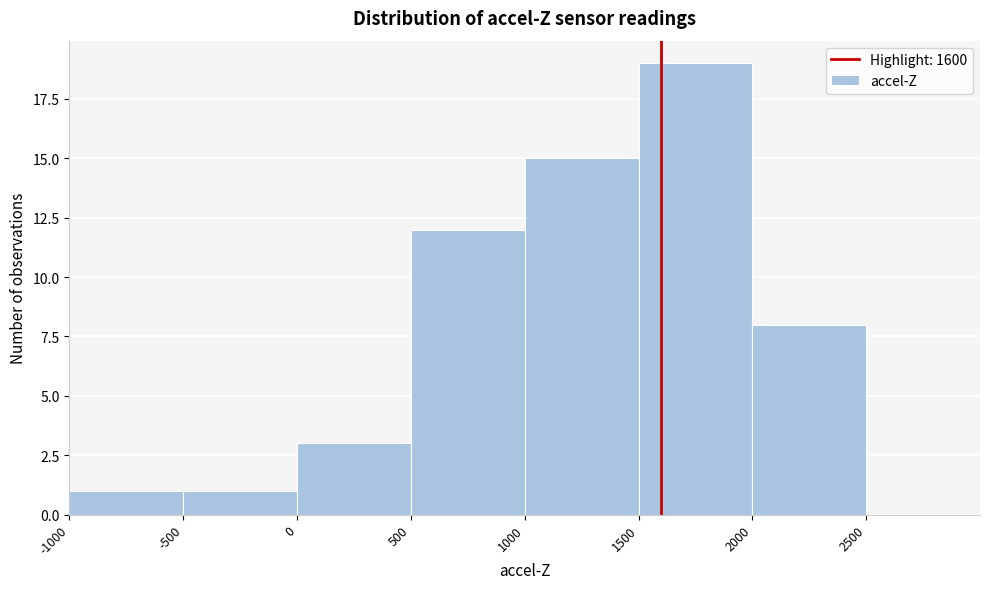

Over which range of the x-axis is the bar tallest?

1500 to 2000